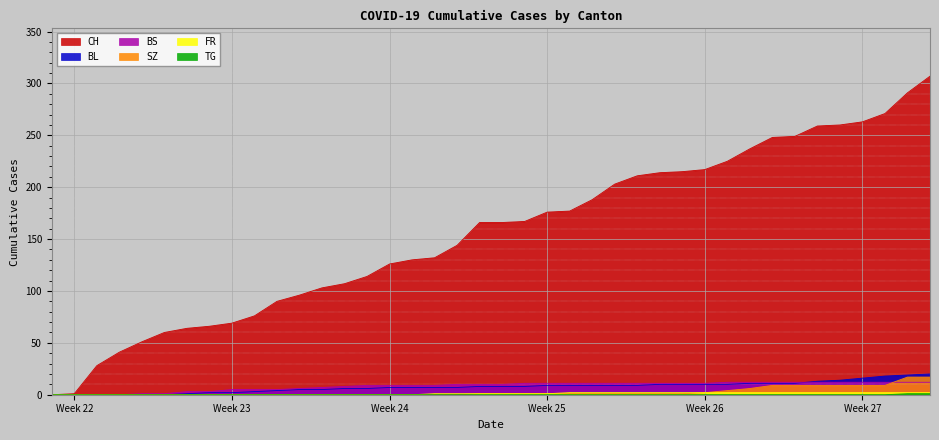

Is it true that BL equals 7 at Week 24?

True